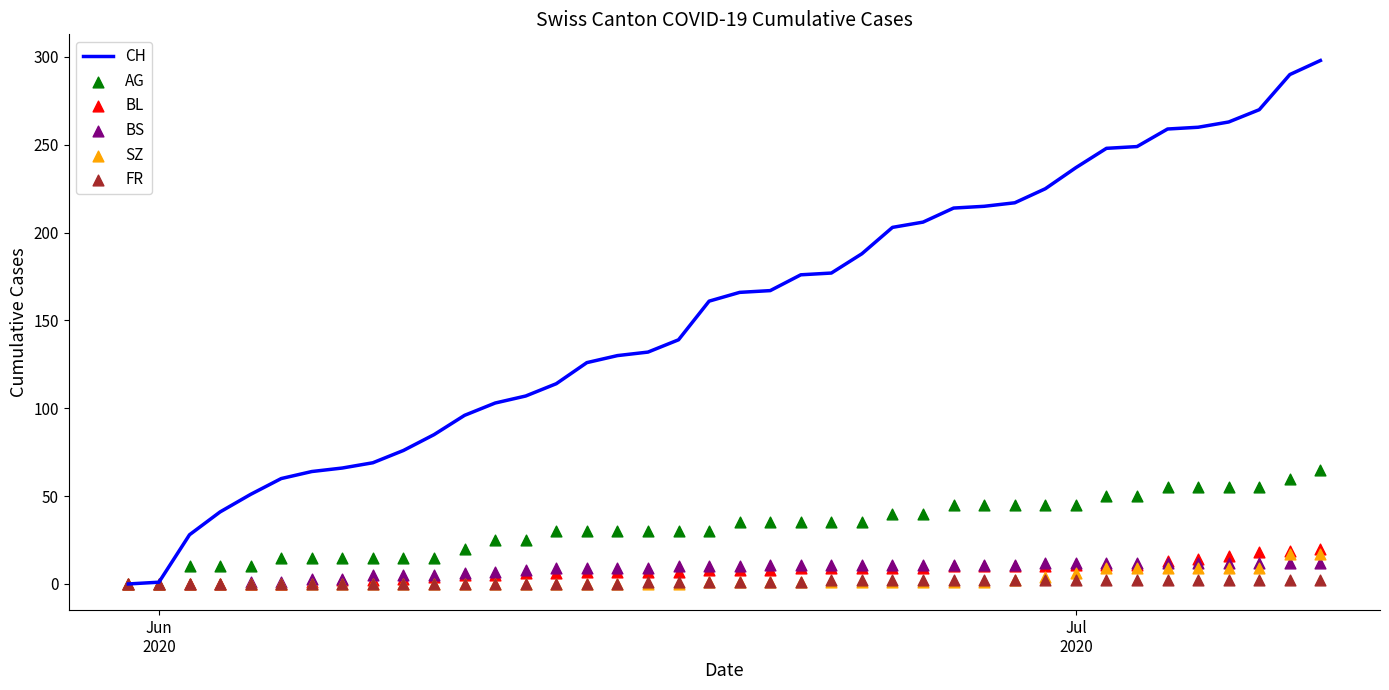

Which series contains the highest Y value?

CH